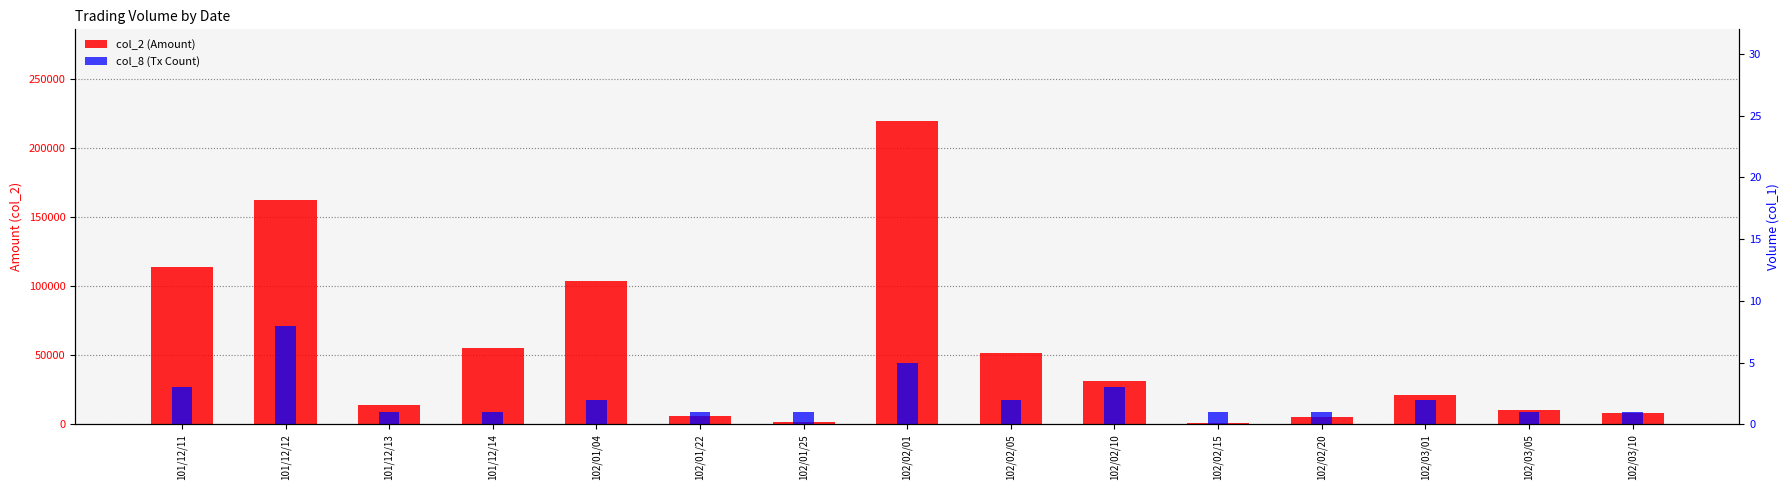

What is the sum of the col_8 (Tx Count) values at 102/02/01 and 101/12/14?

6